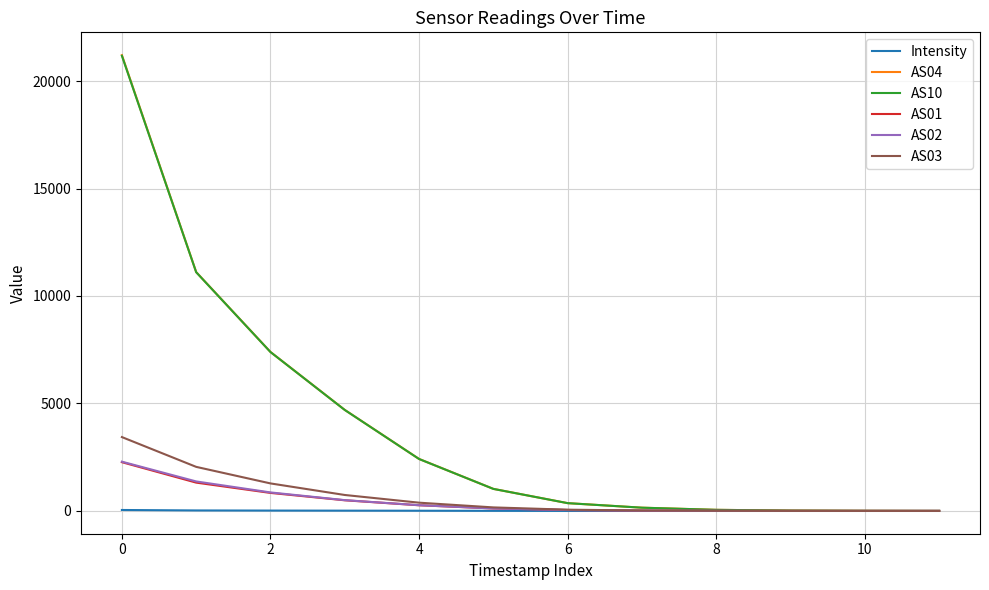

Which series has the largest range (max minus min)?

AS04